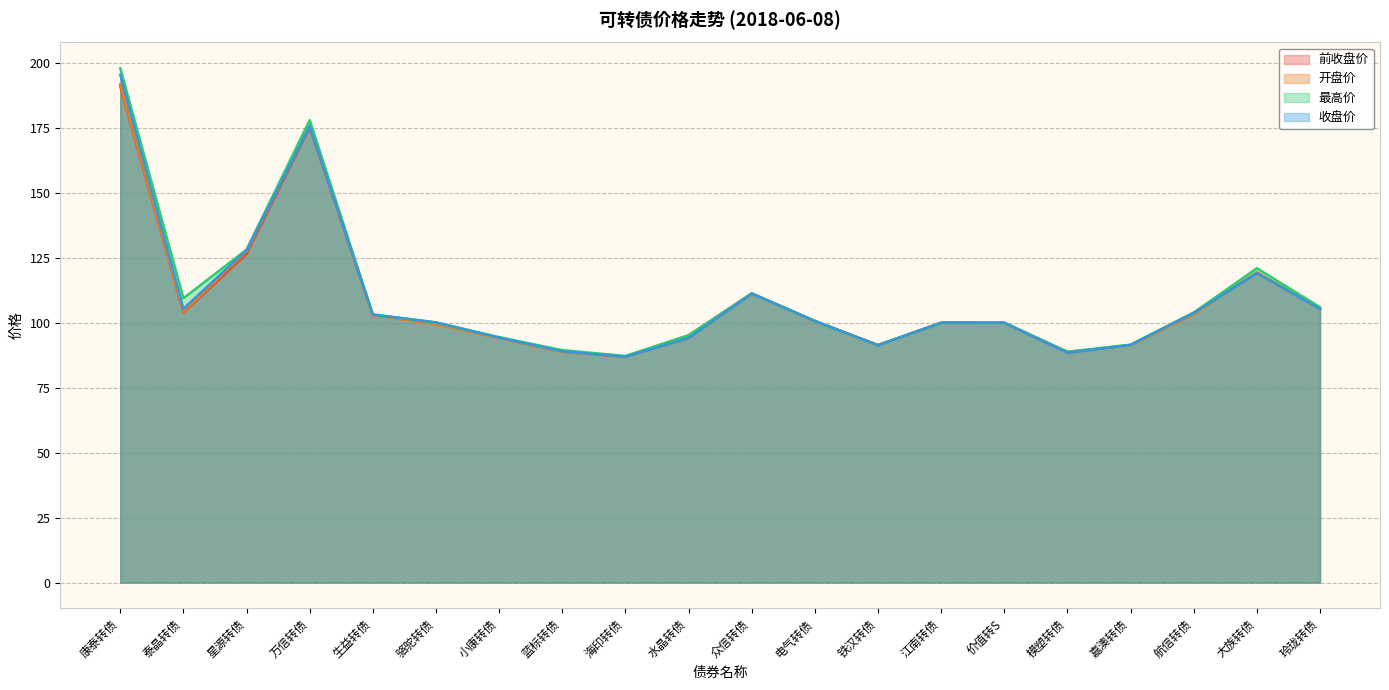

At which category is the sum across all series the highest?

康泰转债